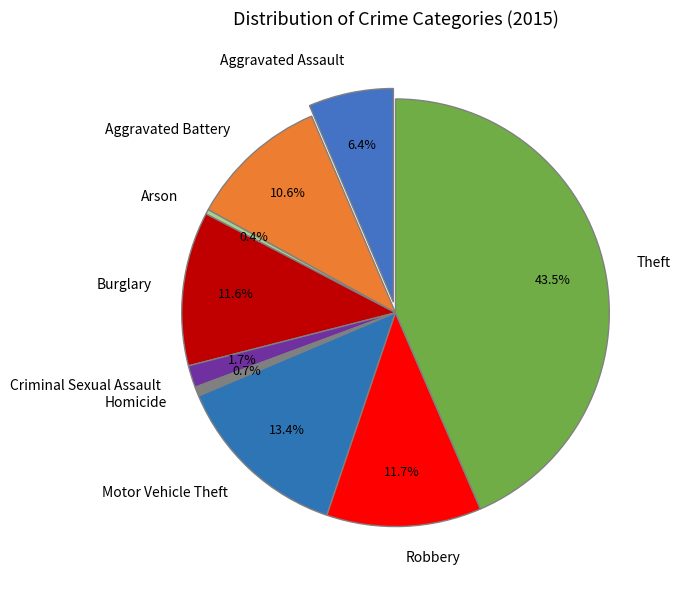

To the nearest percent, what is the combined percentage of Burglary and Motor Vehicle Theft?

25%